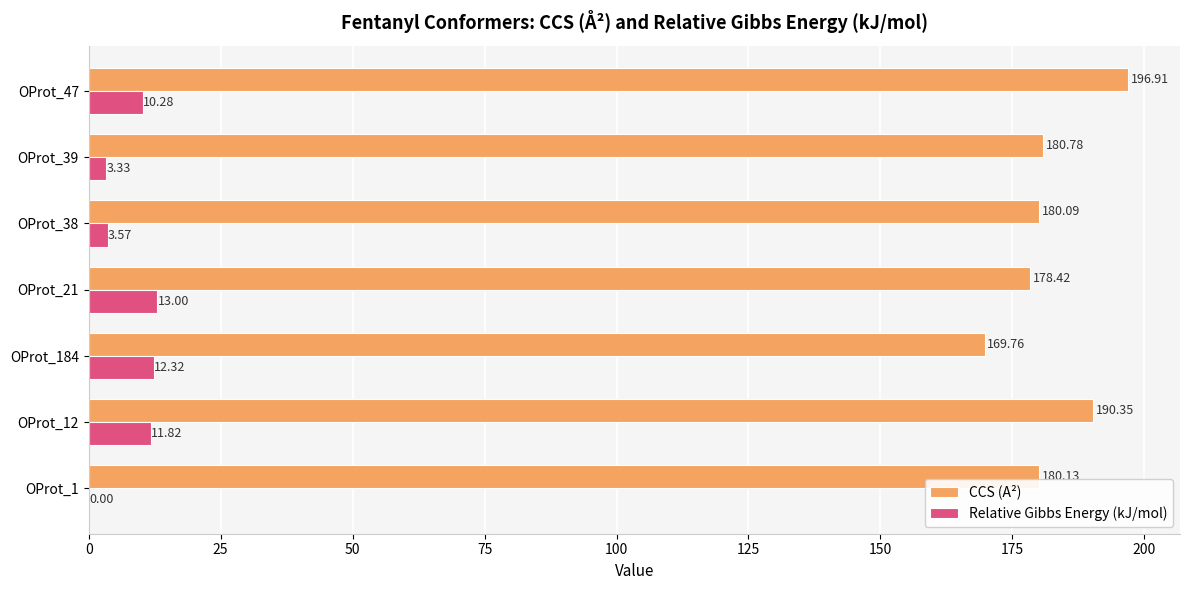

What is the sum of all Relative Gibbs Energy (kJ/mol) values?

54.3